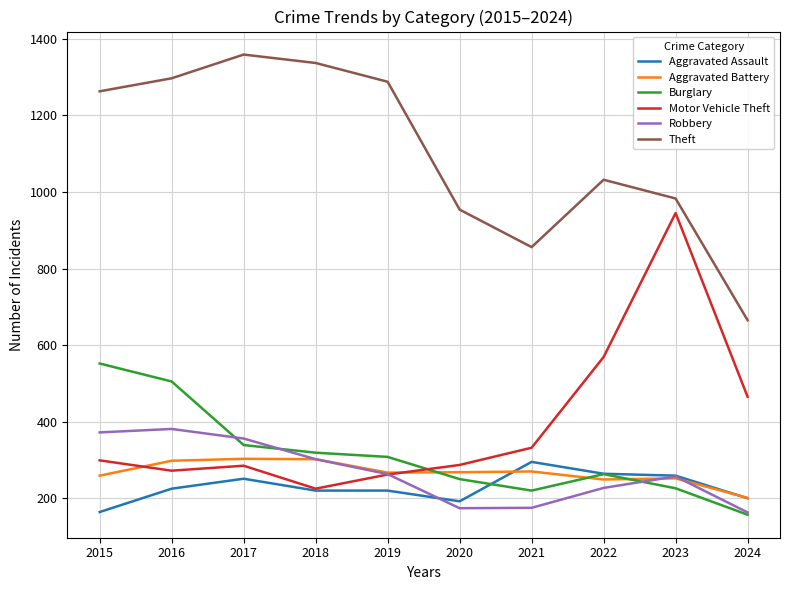

What is the maximum value for Theft?

1359